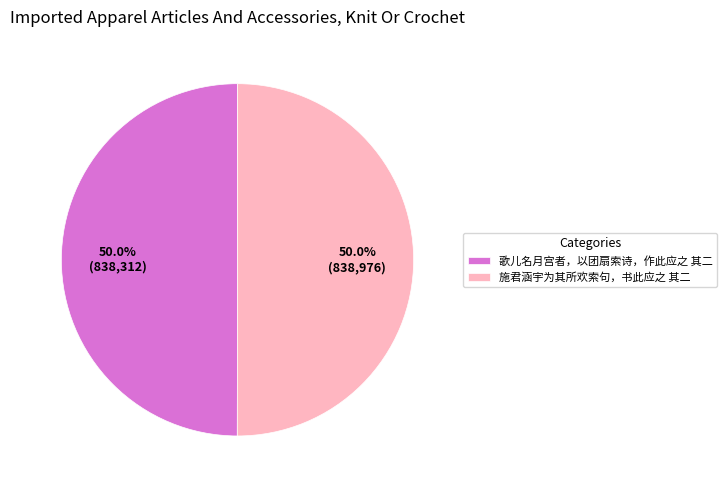

Approximately how many times larger is the value at 施君涵宇为其所欢索句，书此应之 其二 compared to 歌儿名月宫者，以团扇索诗，作此应之 其二?

1.0